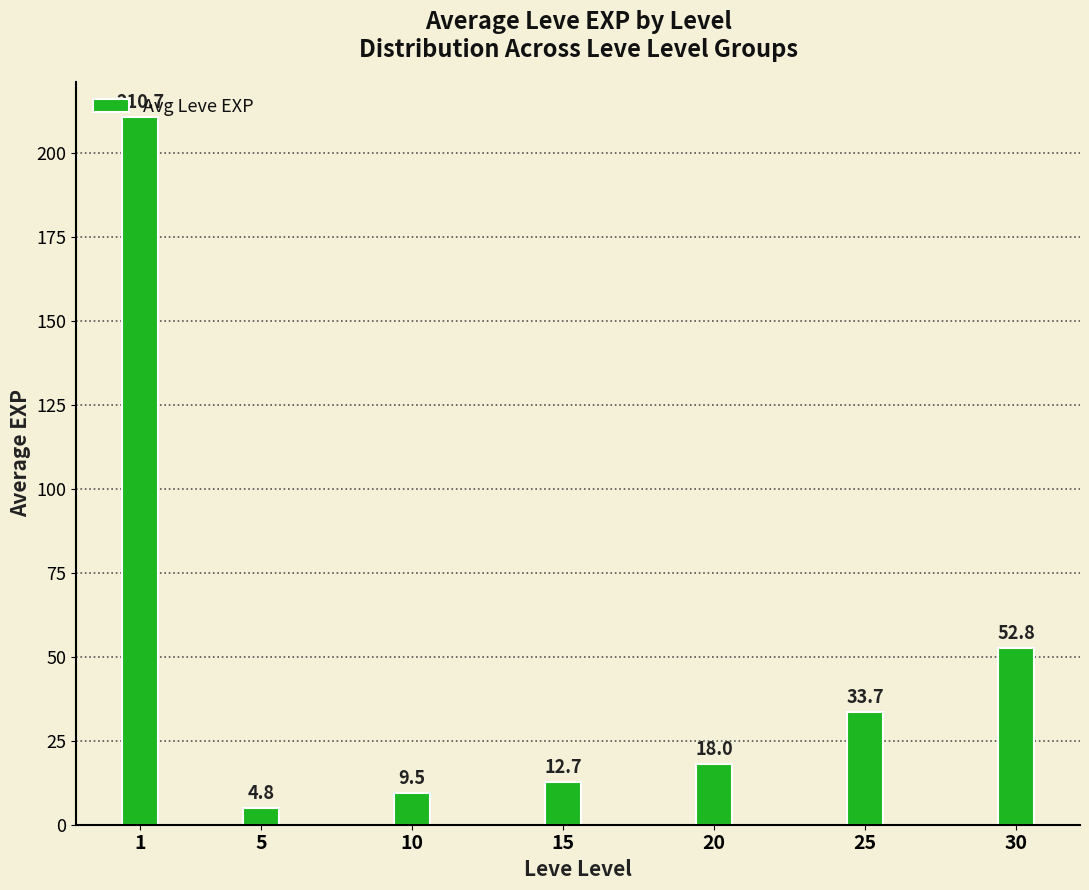

Are the bars grouped side by side (vs. stacked)?

No